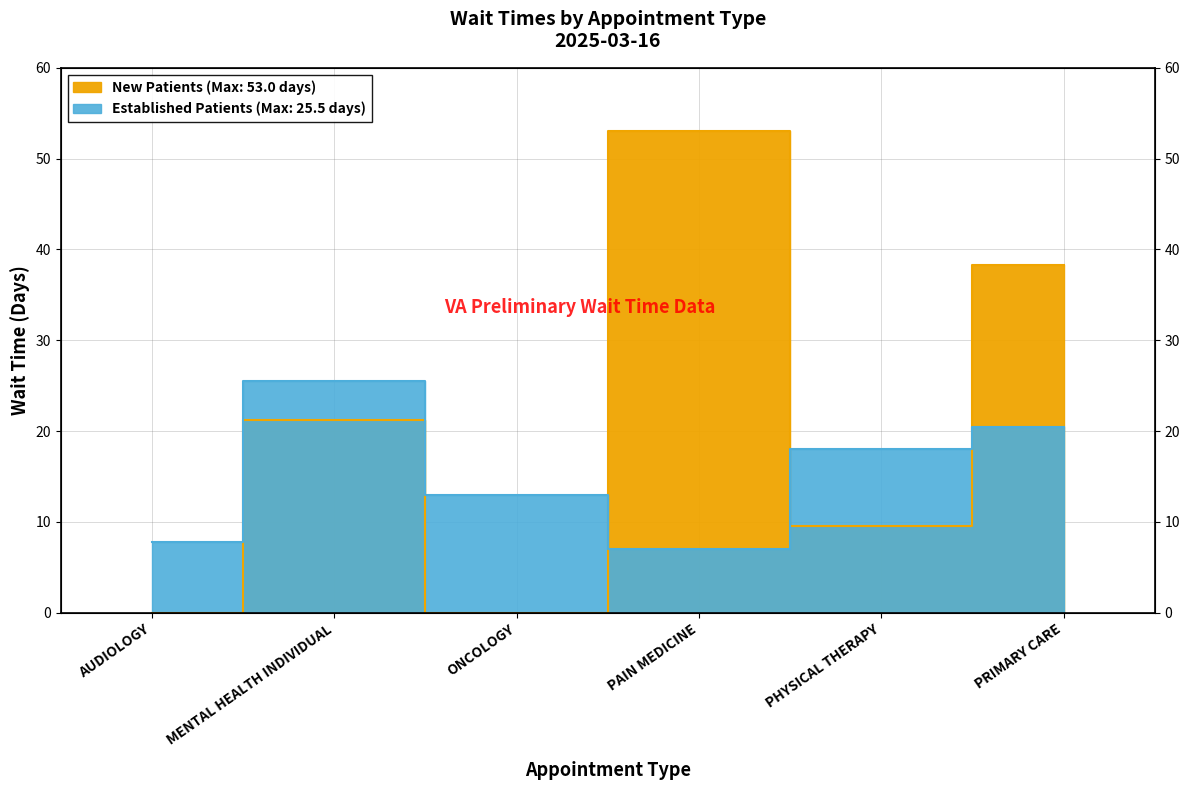

How many intersections are there between EstablishedPatients and NewPatients?

3